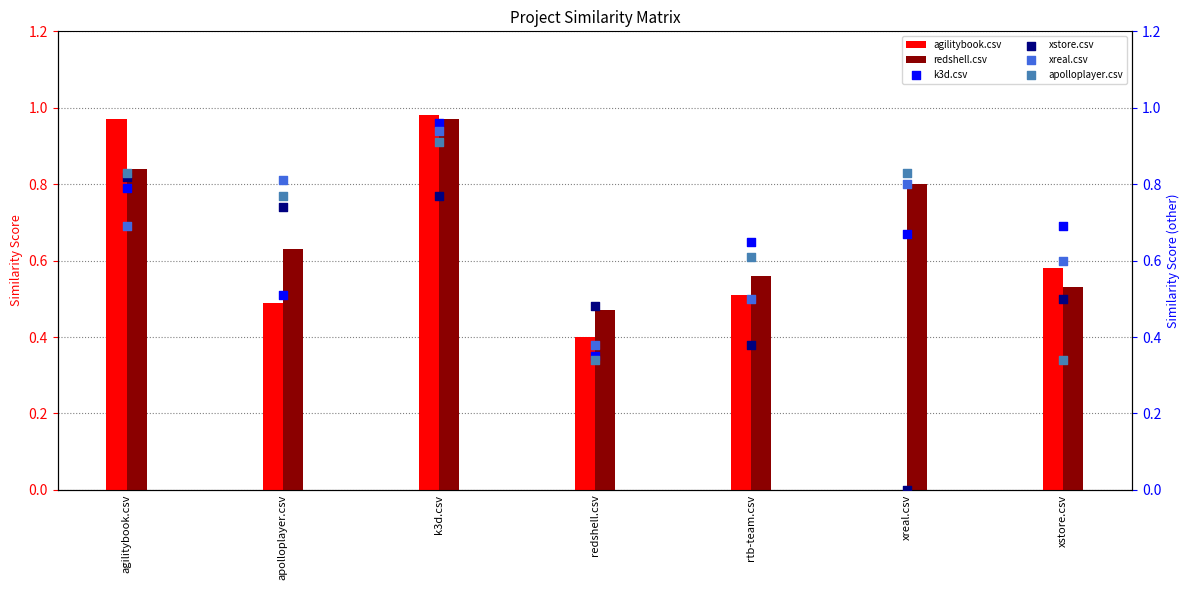

Which series reaches the maximum Y coordinate?

agilitybook.csv